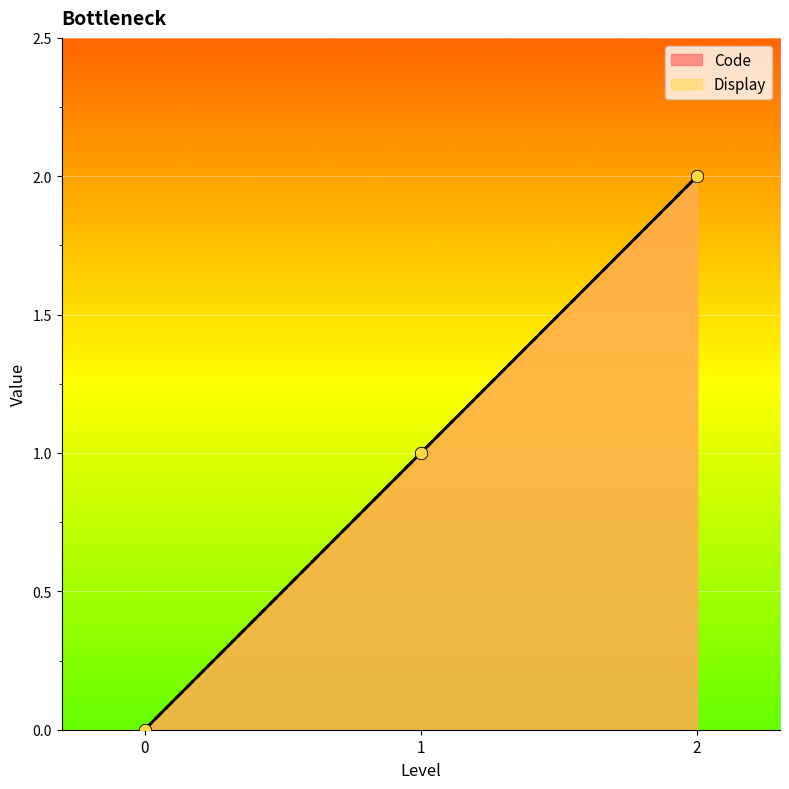

Which series has the largest Y range (max minus min)?

Code